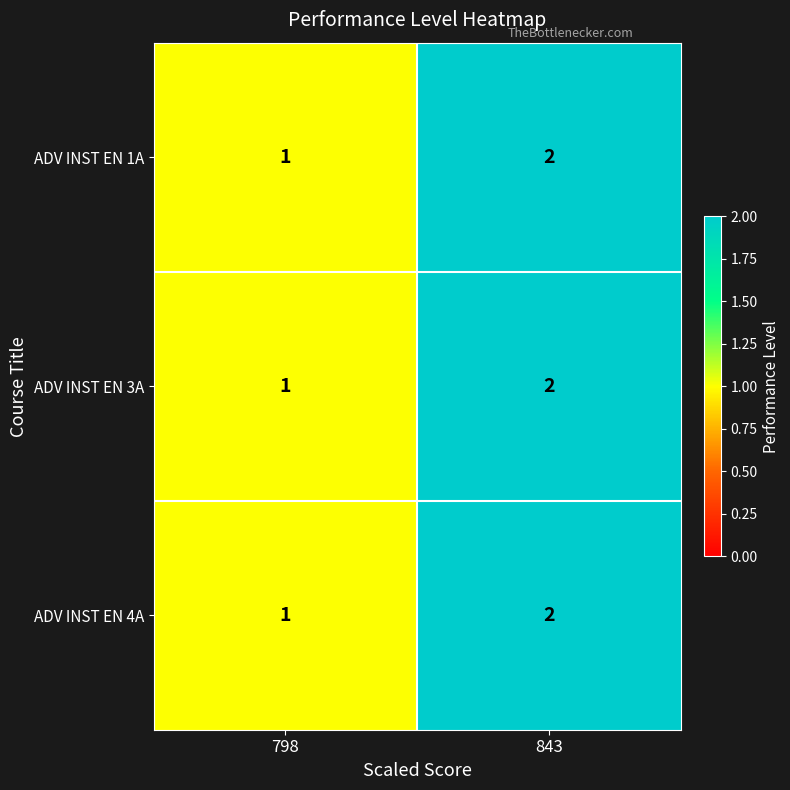

At which category does the chart reach its peak across all series?

843